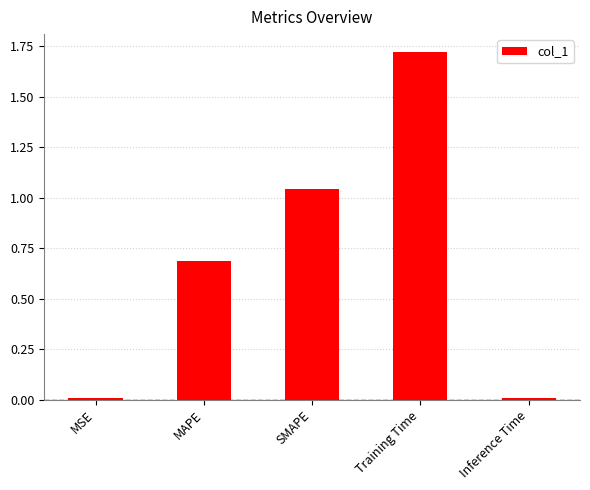

What is the average value?

0.7